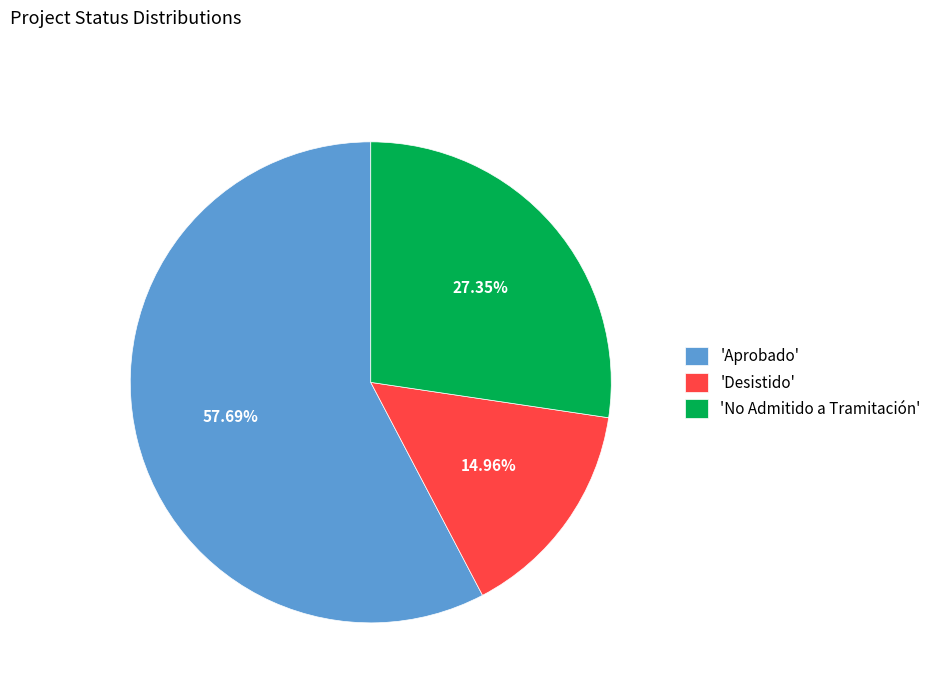

Which slice represents more than half of the pie?

'Aprobado'